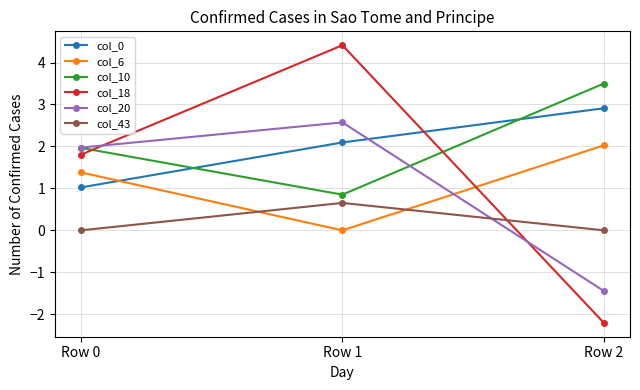

Rank the series at Row 1 from lowest to highest value.

col_6, col_43, col_10, col_0, col_20, col_18